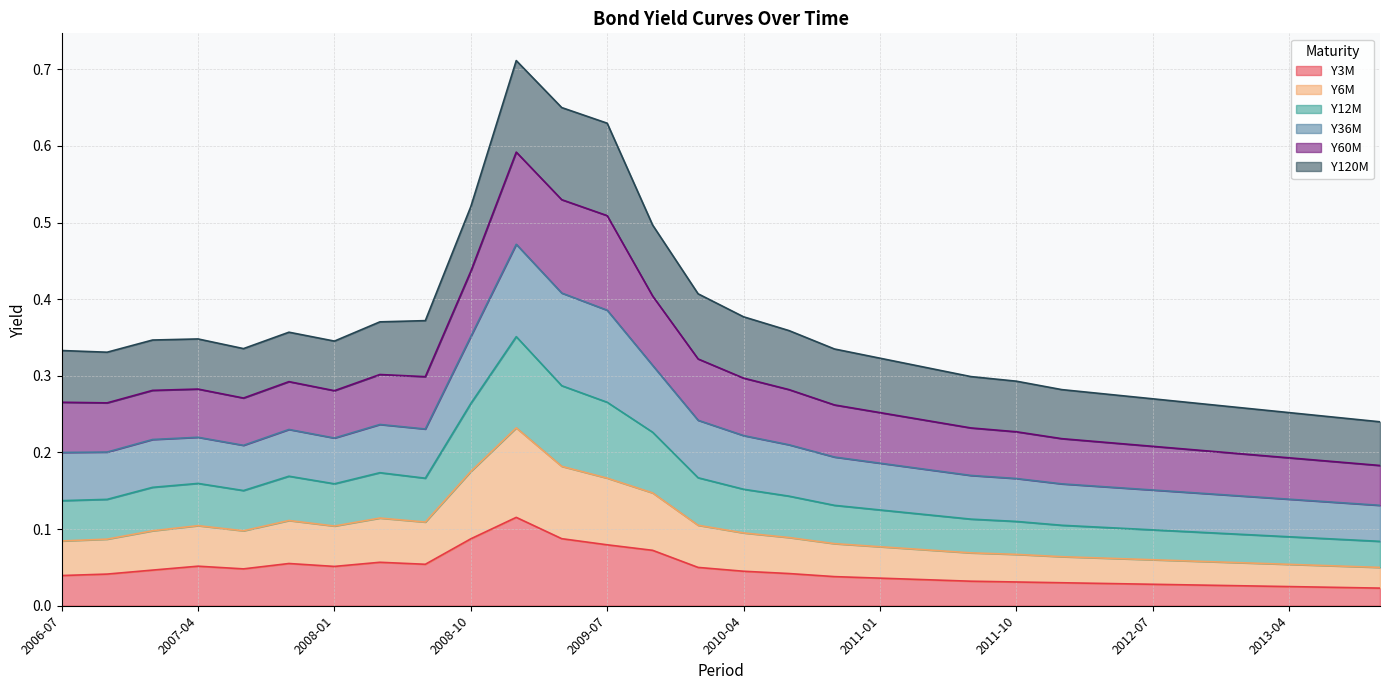

At which label is Y12M closest to 0?

2013-10